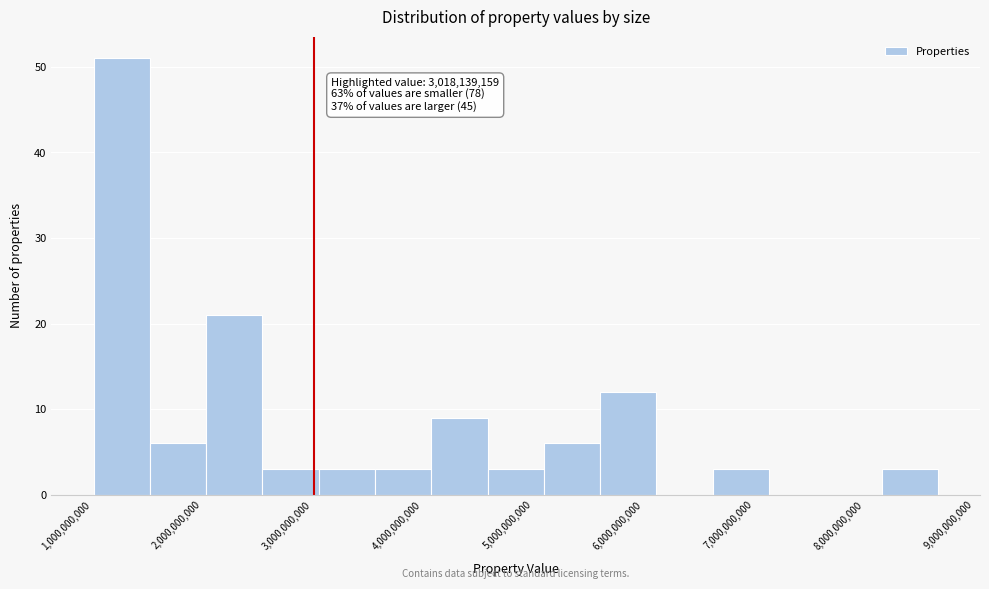

Over which range of the x-axis is the bar tallest?

1000000000 to 1500000000